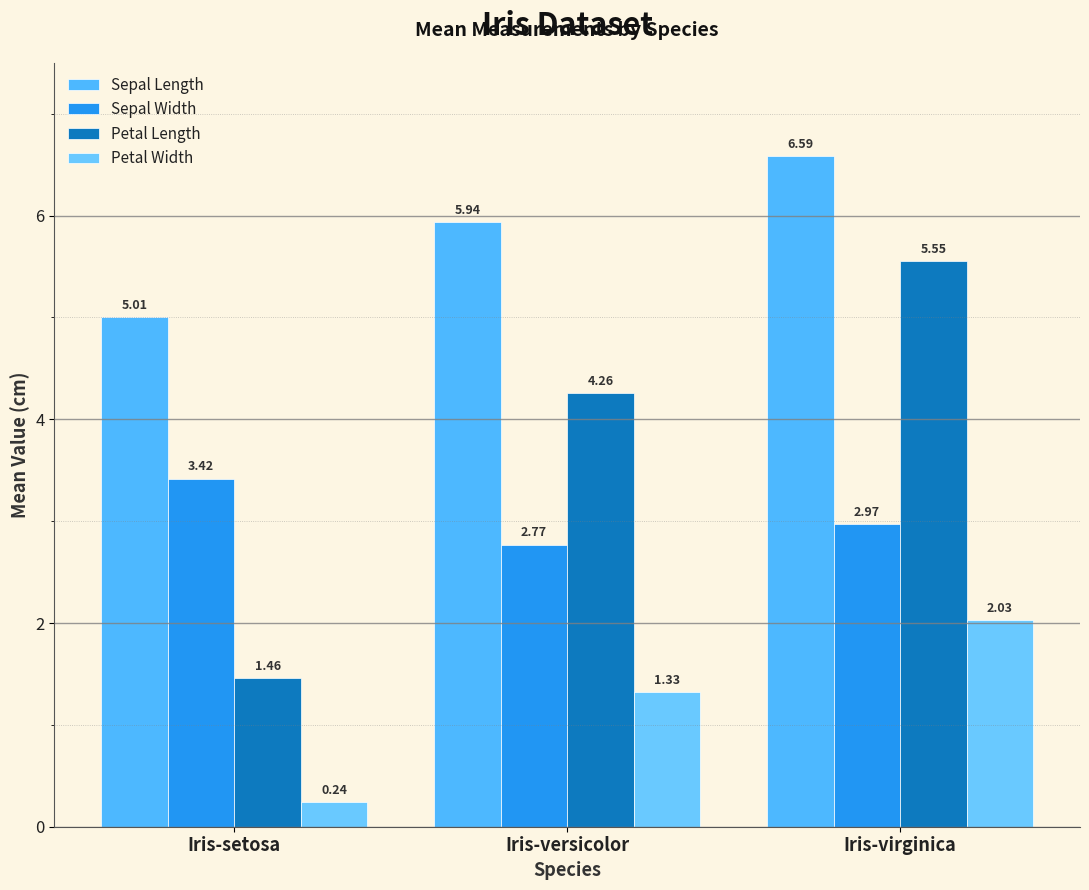

At which label is Petal Length closest to 3?

Iris-versicolor